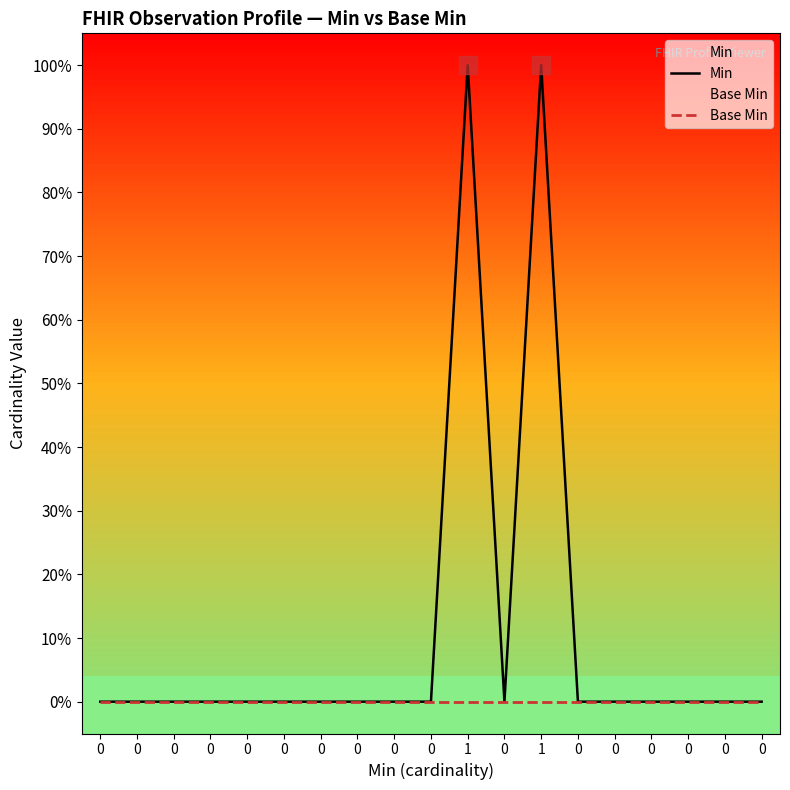

Rank the series at 0 from highest to lowest value.

Min, Base Min